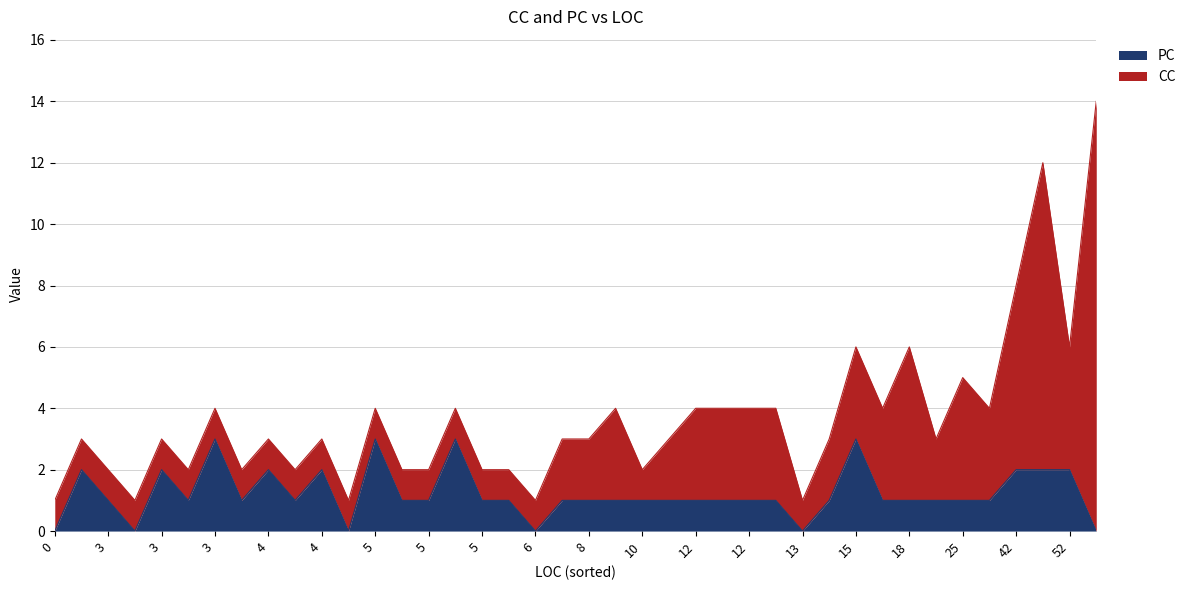

How many lines are shown in the chart?

2